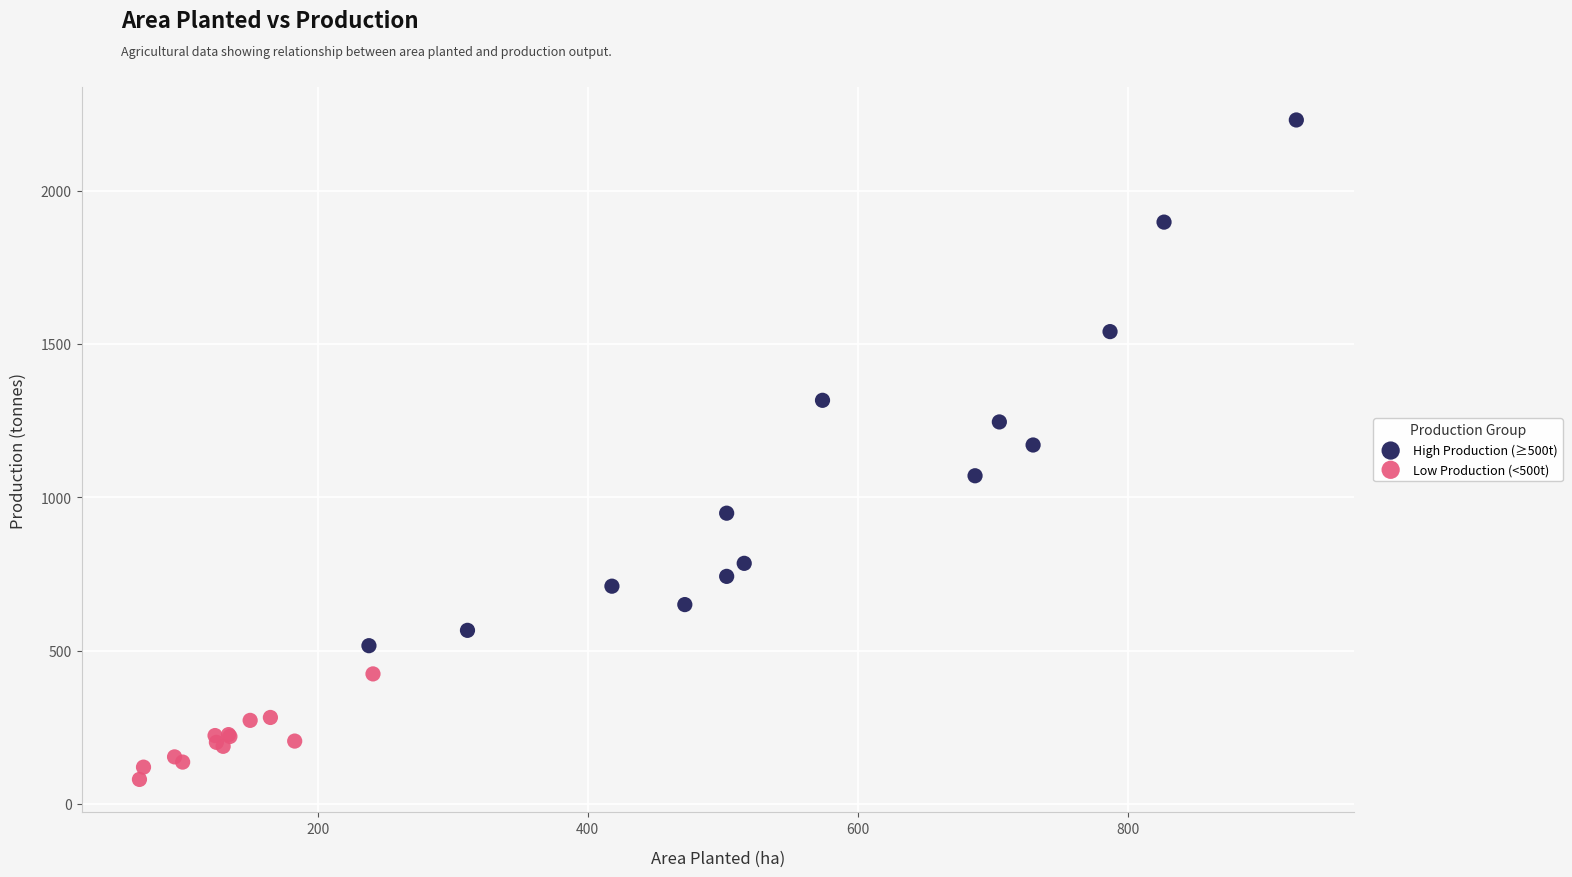

Which series has the largest Y range (max minus min)?

High Production (≥500t)